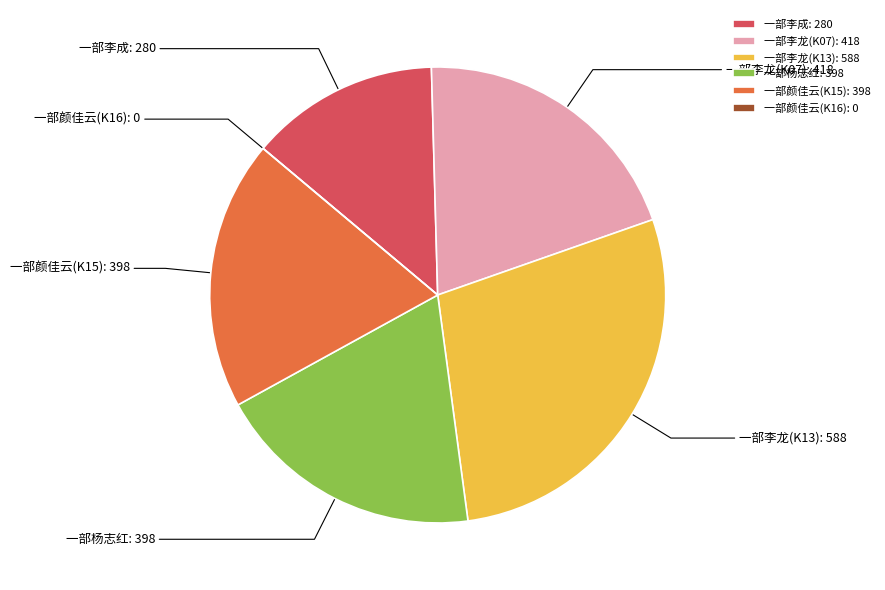

Do 一部杨志红: 398 and 一部李龙(K07): 418 together represent more than half of the pie?

No